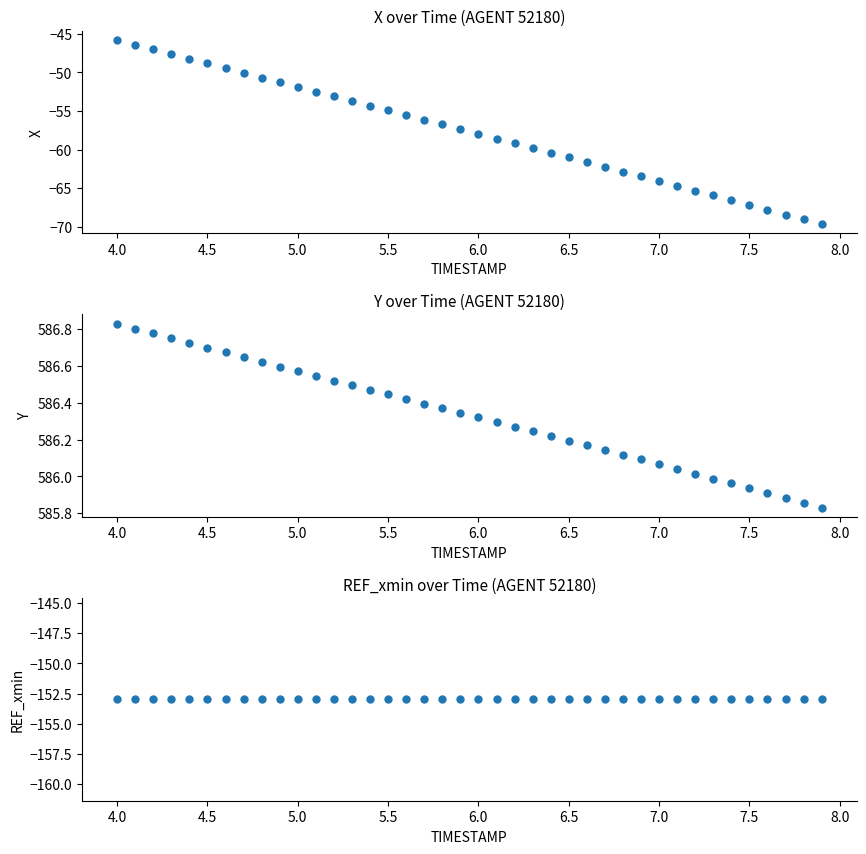

Is the value of REF_xmin at 33 greater than the value of Y at 7.5?

No